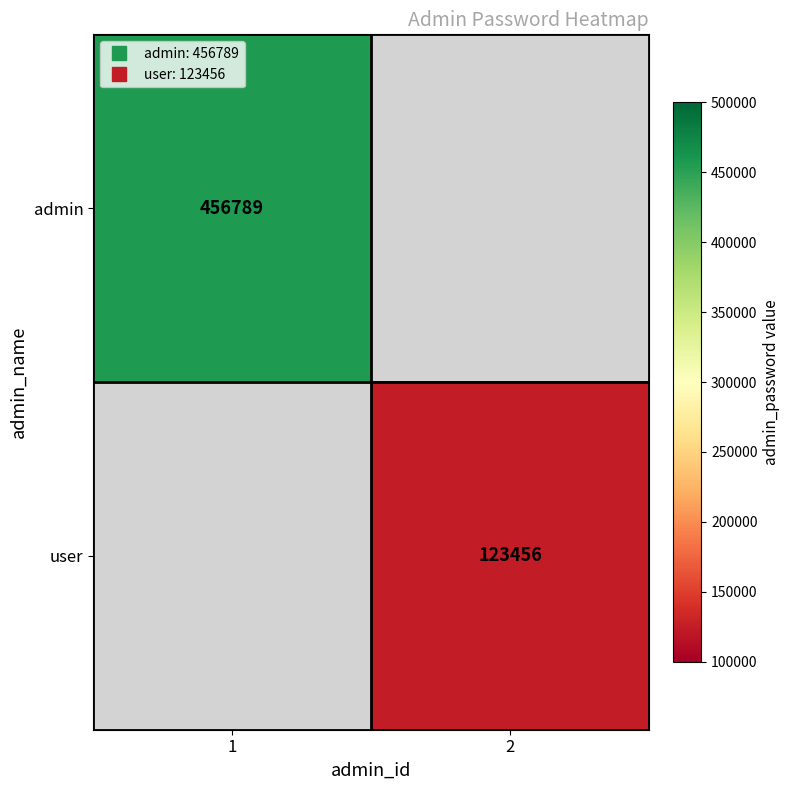

At how many categories does at least one series exceed 381739?

1